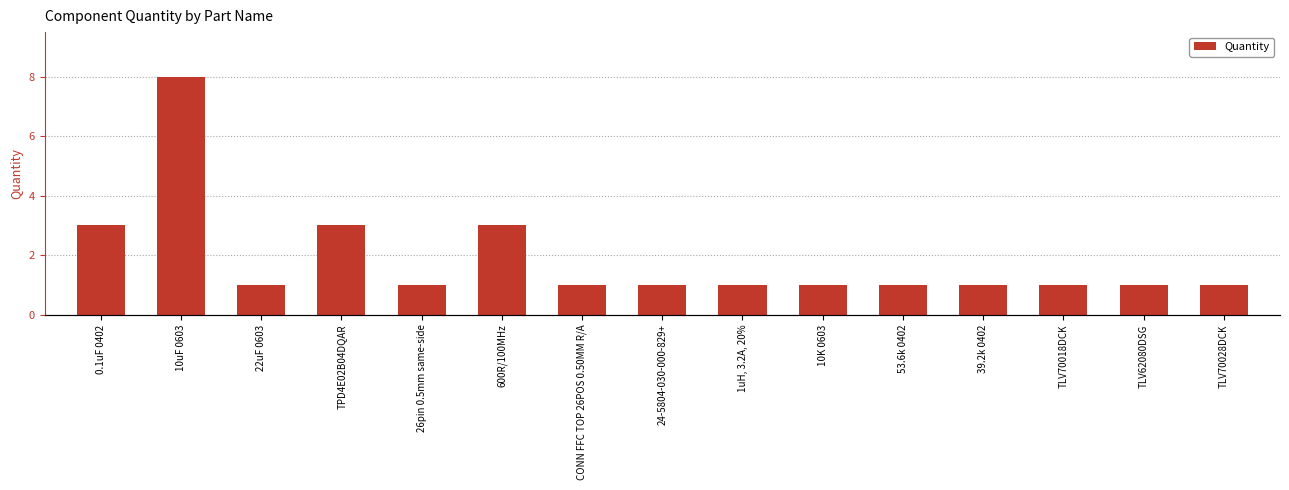

What is the minimum value shown in the chart?

1